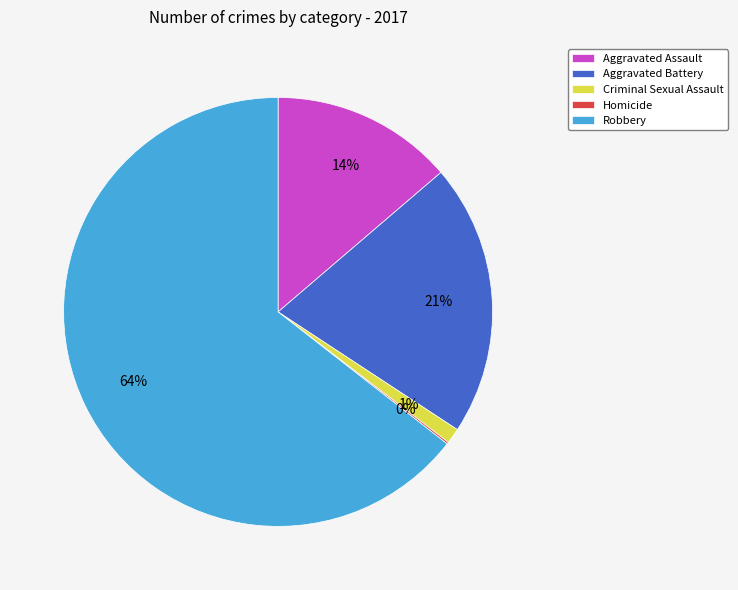

Which slice is the largest?

Robbery